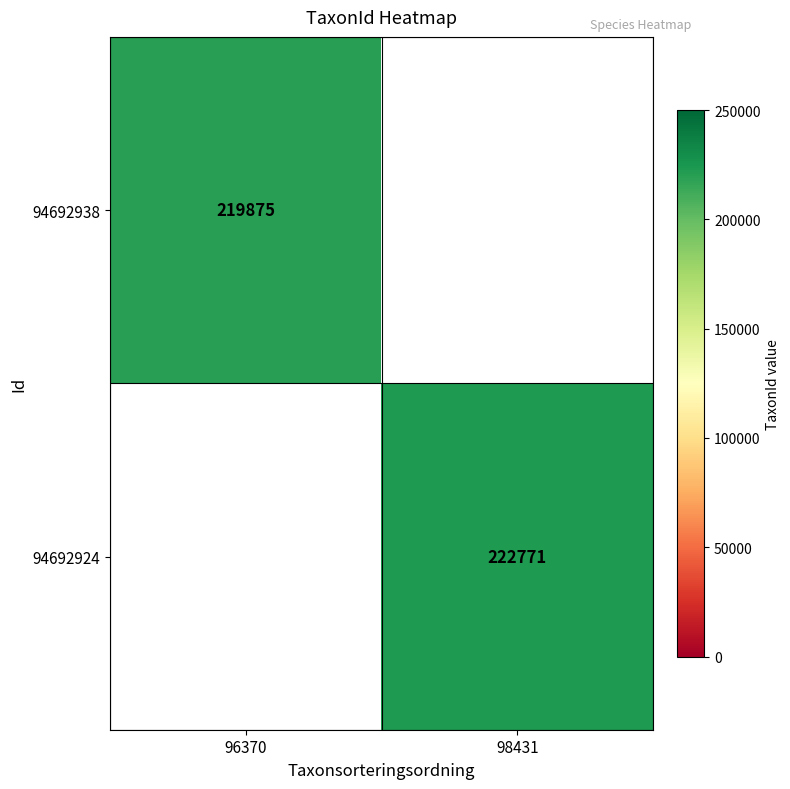

Is it true that 94692924 equals 126157 at 98431?

False